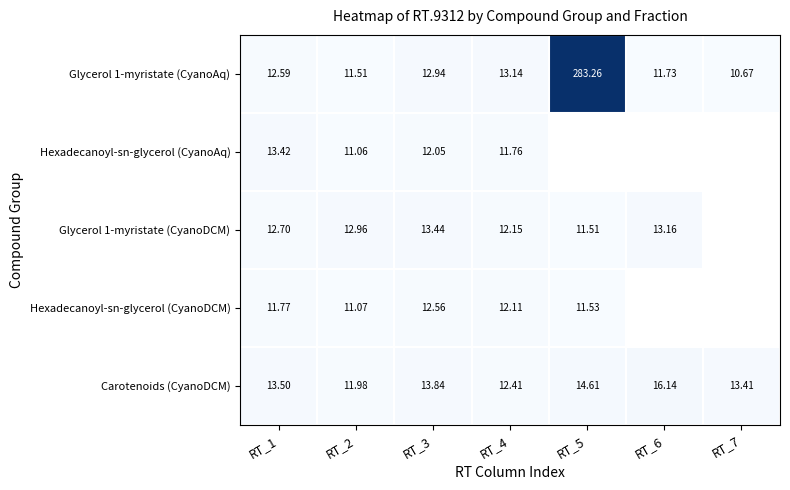

What is the difference between the highest and lowest values at RT_1?

1.7